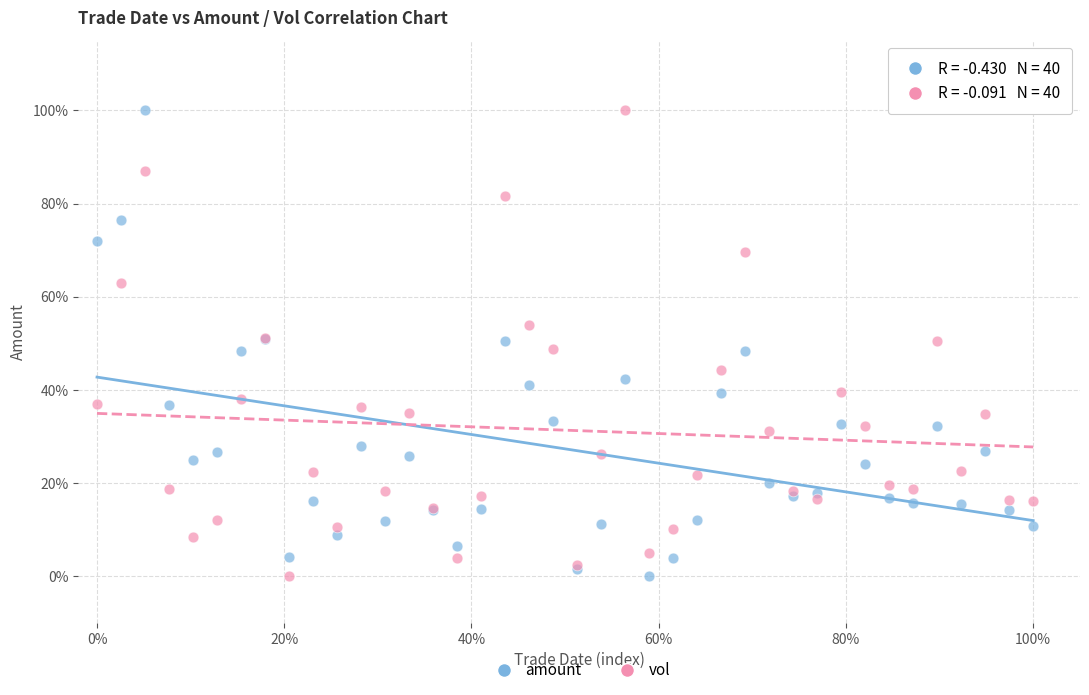

What are all the series names shown in the legend?

amount, vol